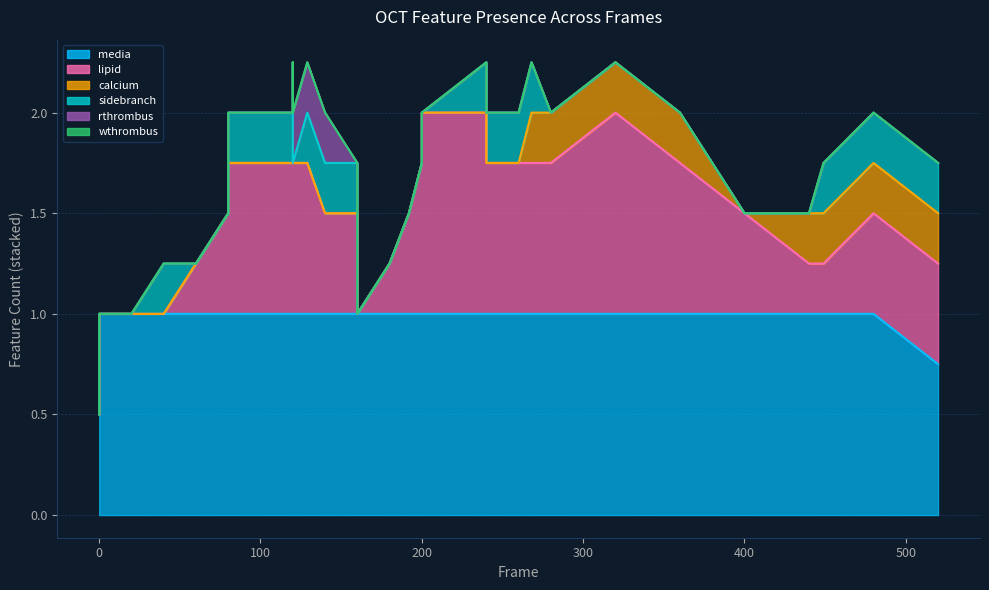

What is the spread (max minus min) of values at 39?

1